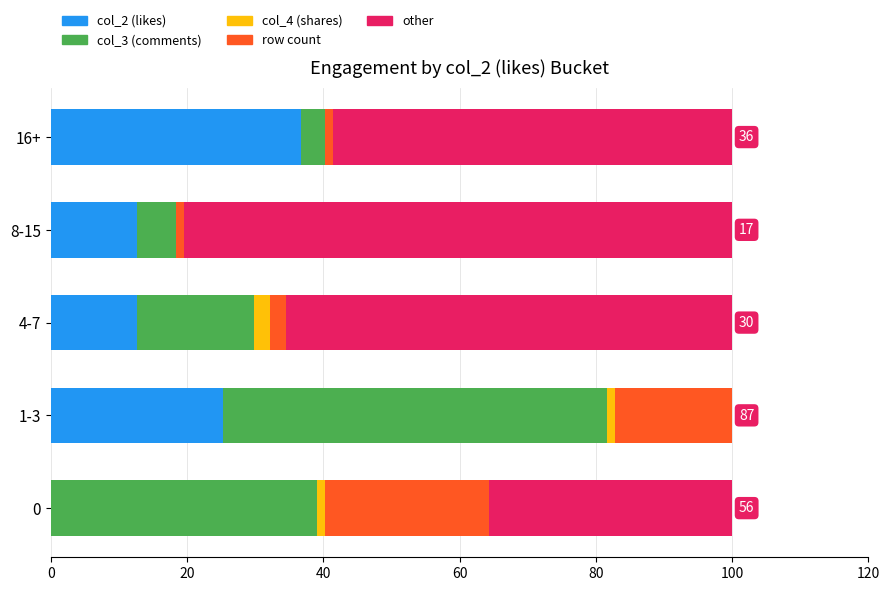

The col_2 (likes) series shows 21.3 at 4-7. True or false?

False